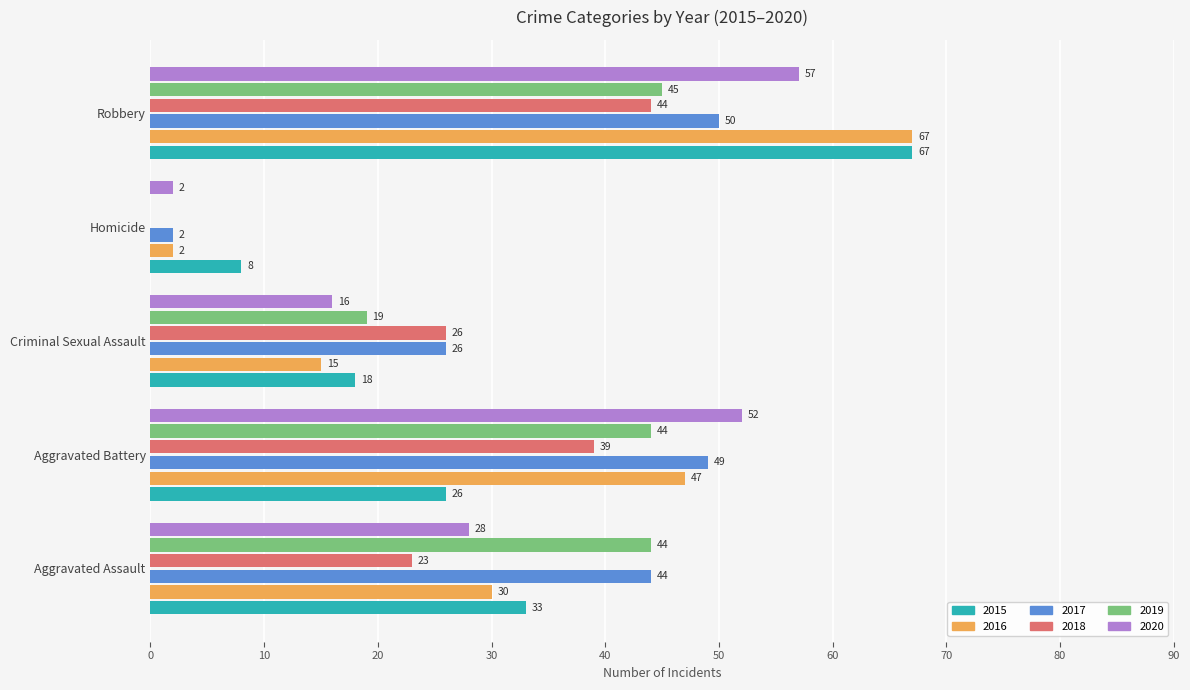

Which category has the highest value in the 2017 series?

Robbery